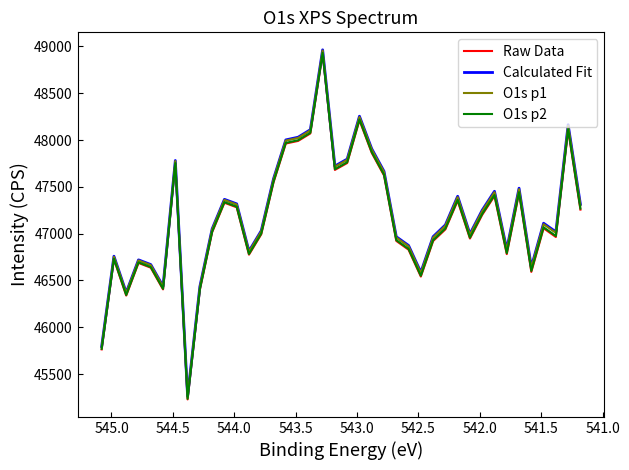

True or false: Calculated Fit and O1s p2 intersect in this chart.

False